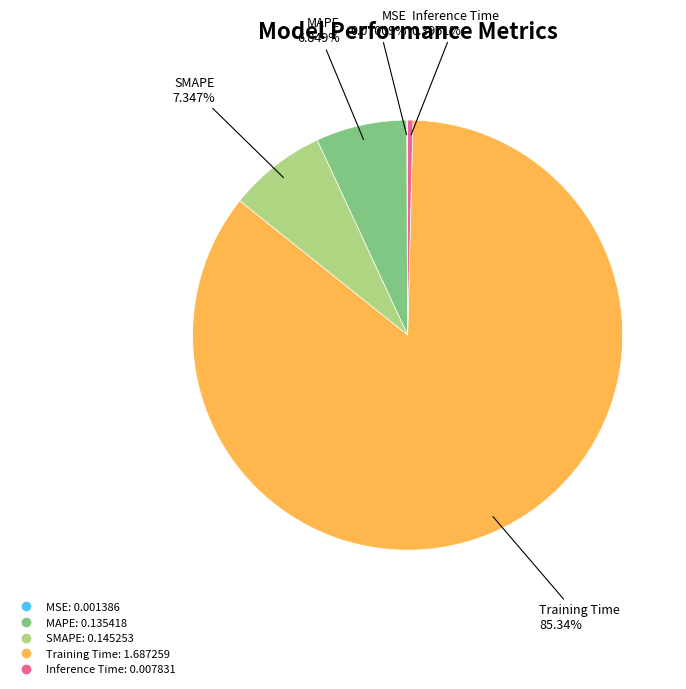

True or false: Inference Time accounts for 0% of the total.

True